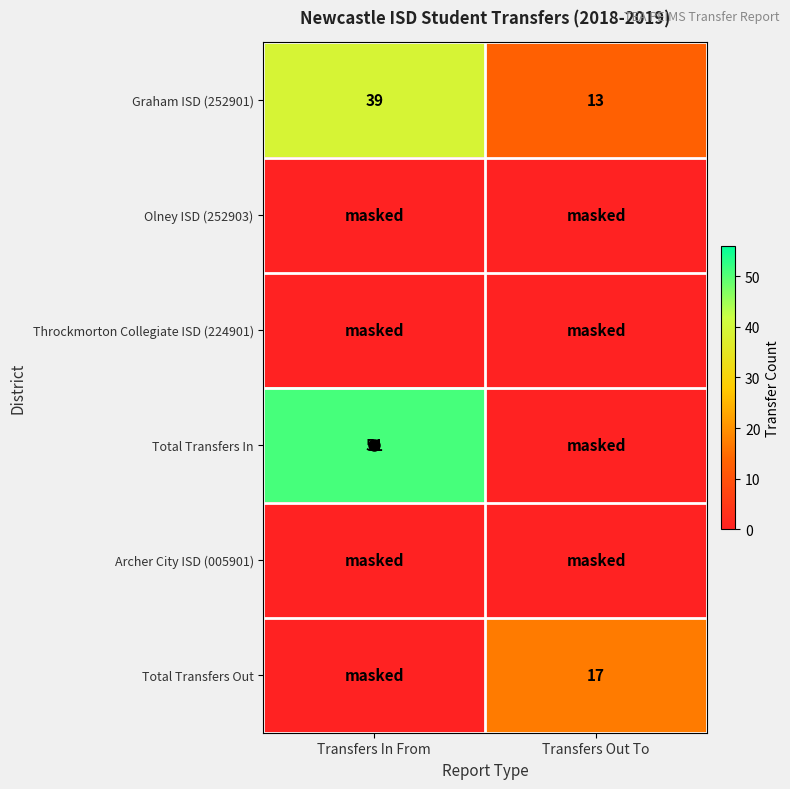

Is it true that Graham ISD (252901) equals 18 at Transfers Out To?

False